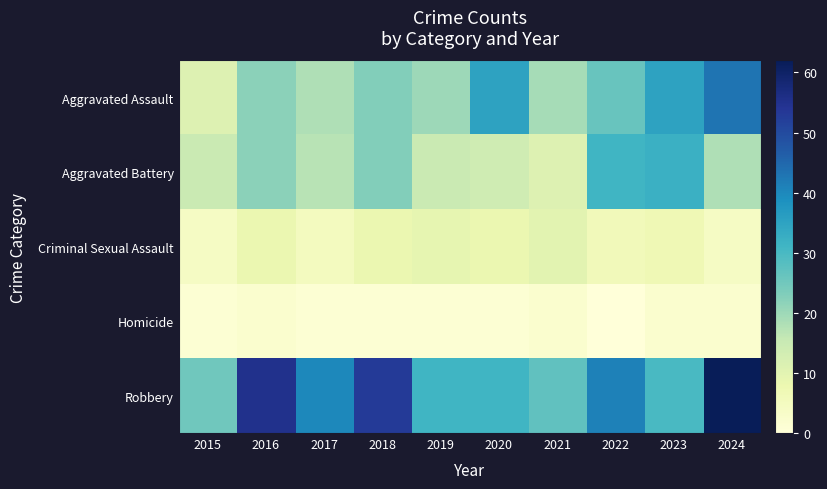

How many categories are shown in the chart?

10